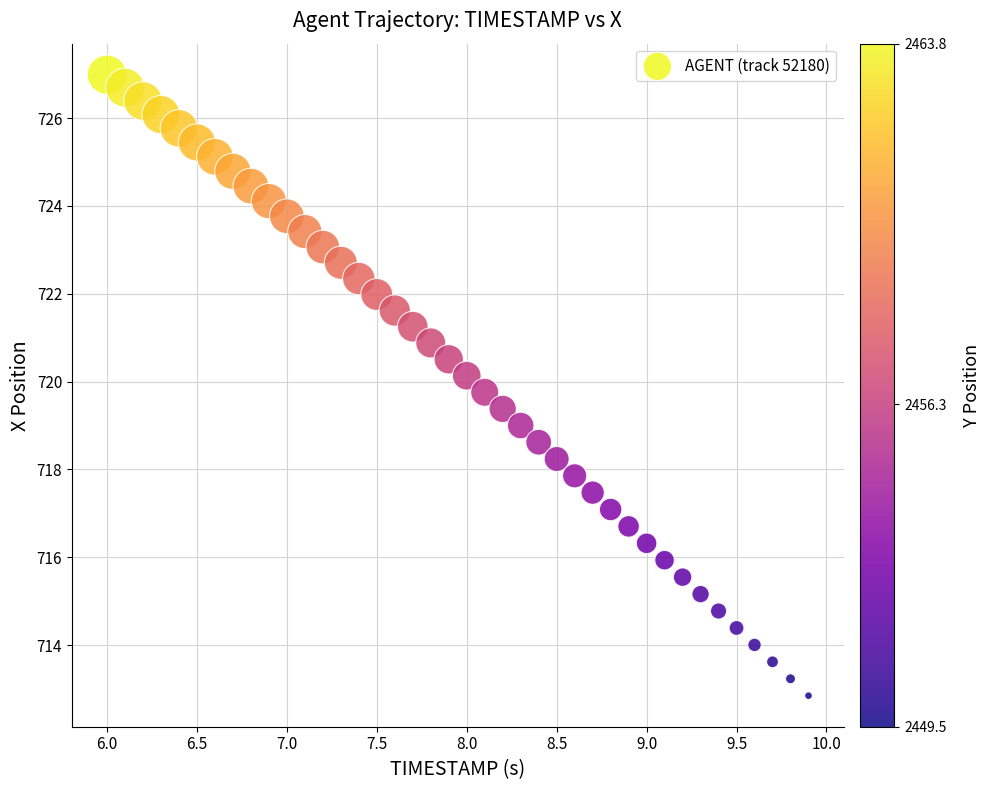

What is the range of X values (max minus min)?

3.9